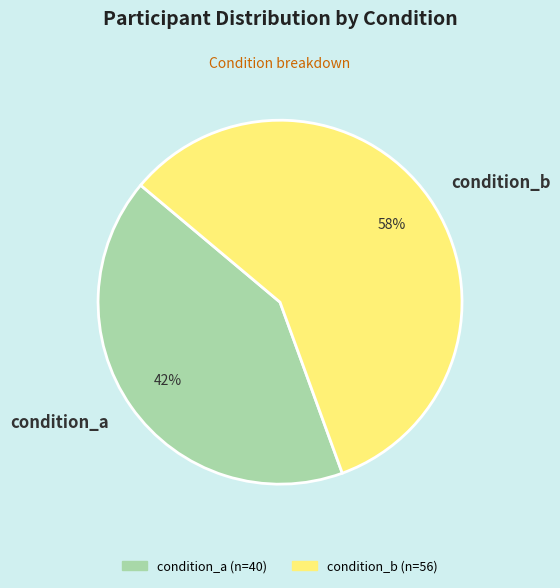

To the nearest percent, what is the average slice percentage?

50%